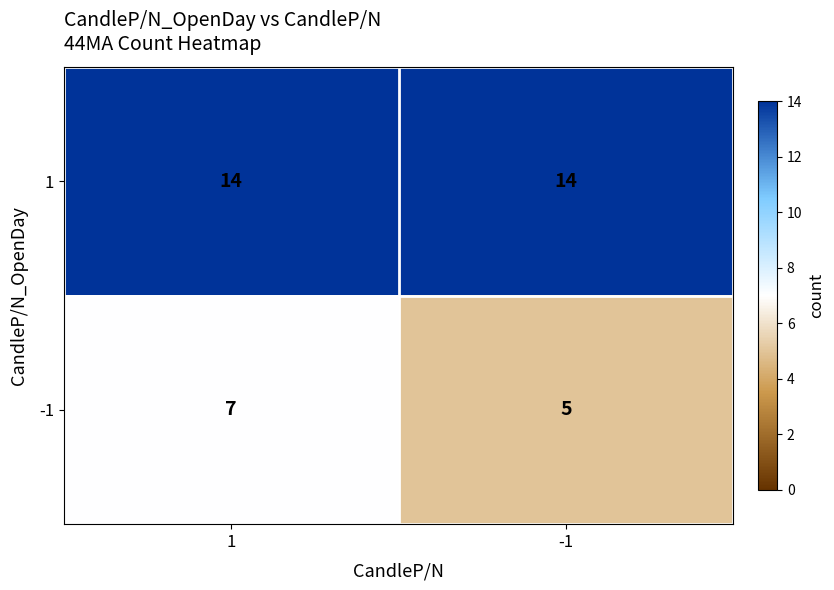

Is it true that 1 equals 6 at 1?

False